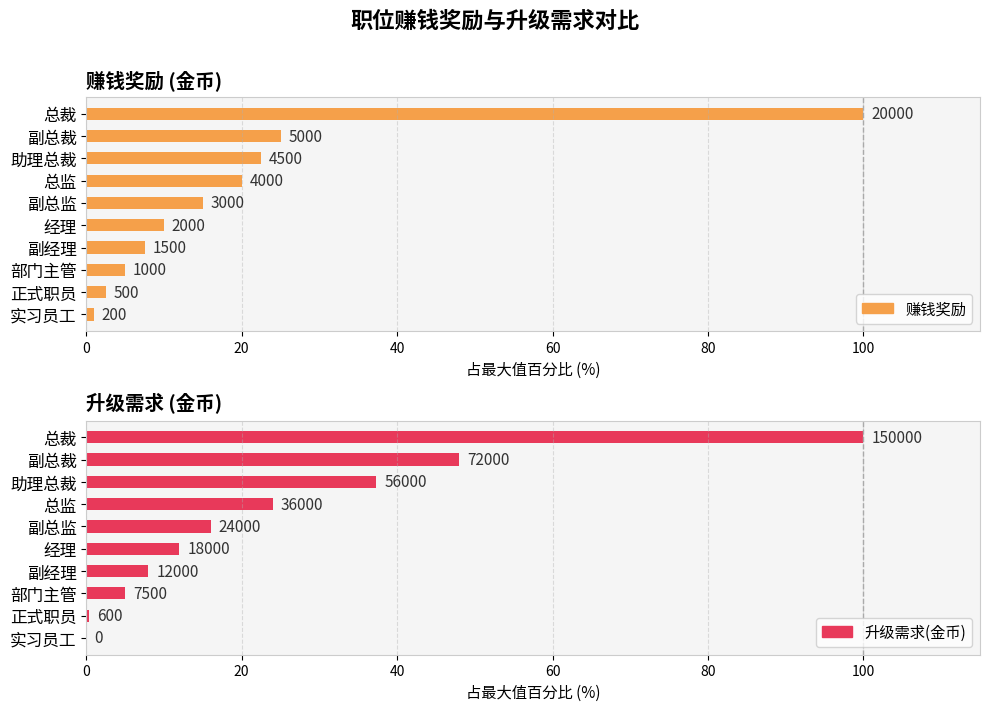

Which series has the largest range (max minus min)?

升级需求(金币)